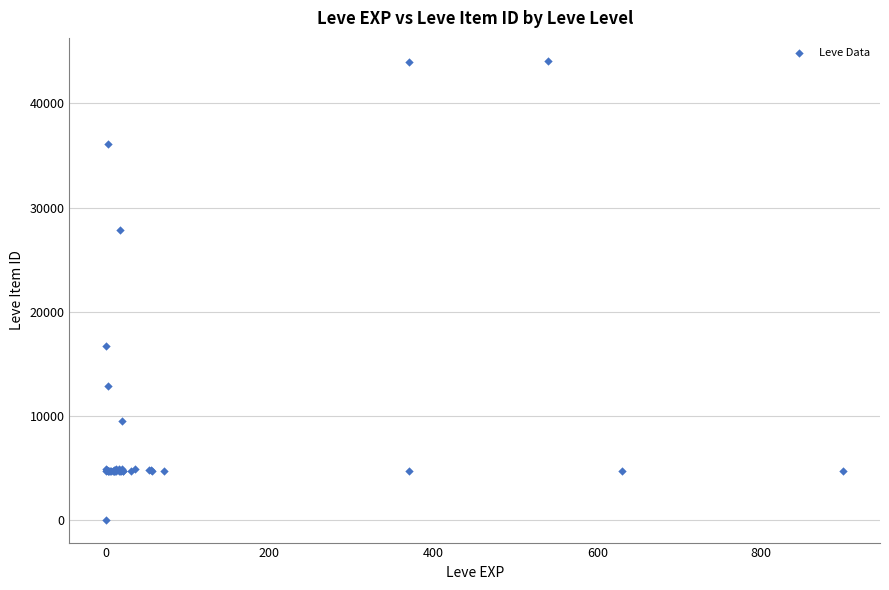

What Y value in the scatter plot is closest to 22050?

16734